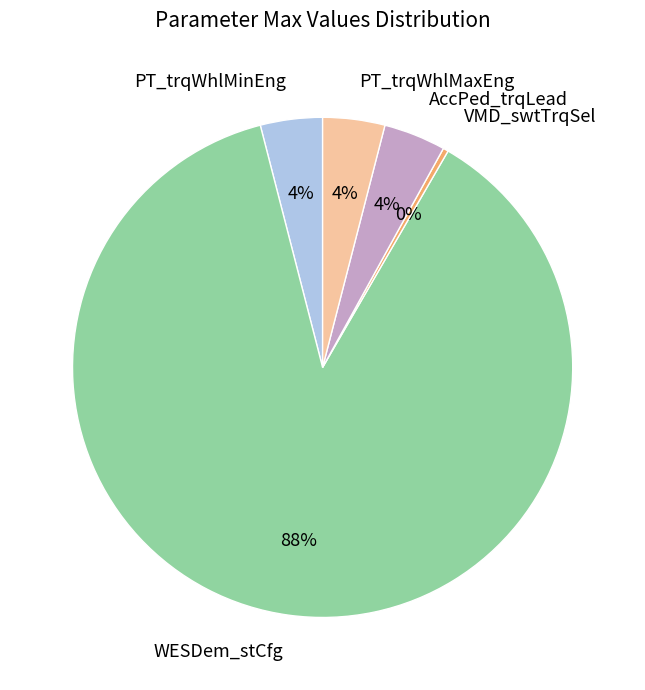

Which slice is the smallest?

VMD_swtTrqSel